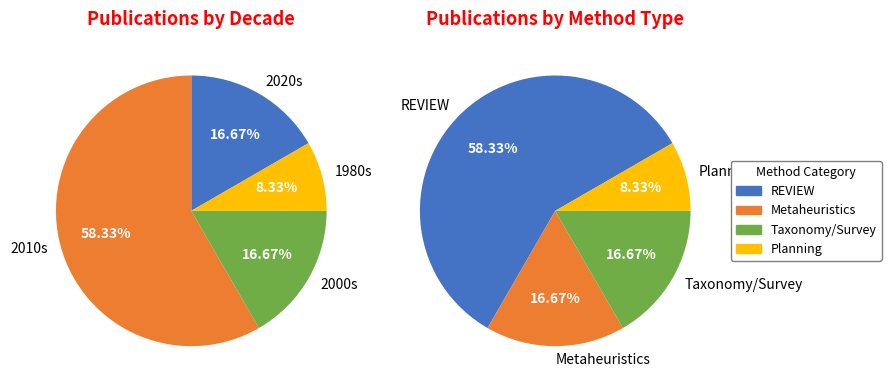

Is Delgoshaei the majority of the pie?

No